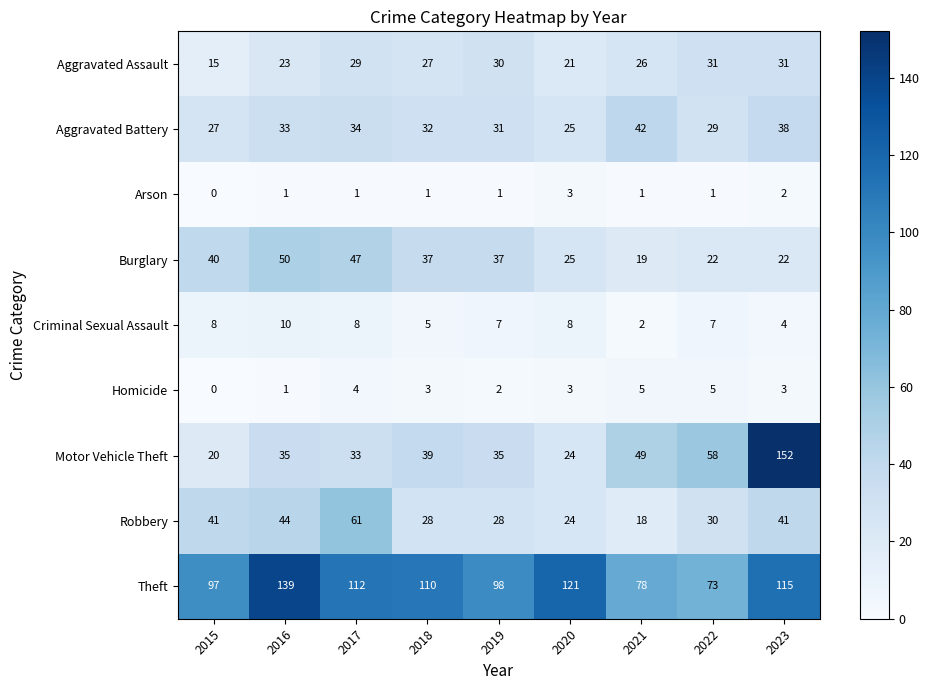

Which series has the widest spread of values?

Motor Vehicle Theft